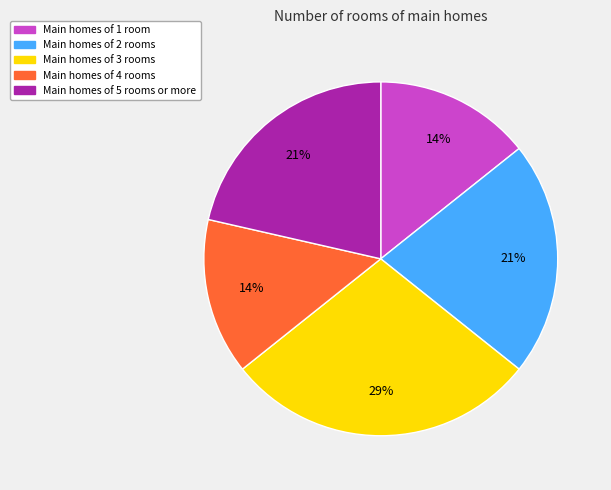

Is there any slice that represents more than half of the pie?

No